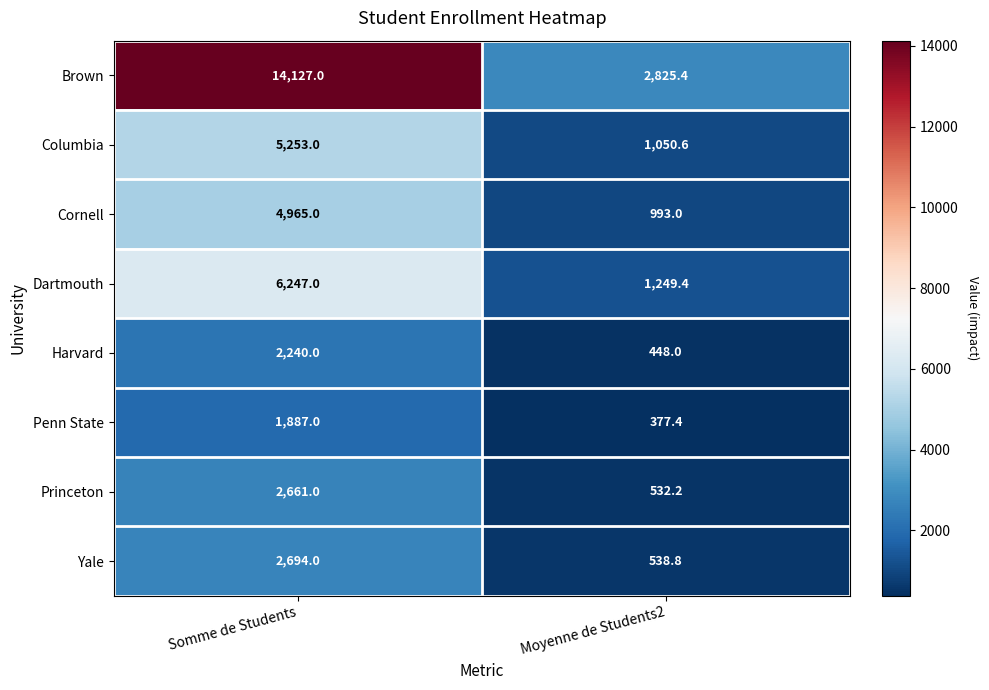

At Moyenne de Students2, list the series in order from largest to smallest.

Brown, Dartmouth, Columbia, Cornell, Yale, Princeton, Harvard, Penn State